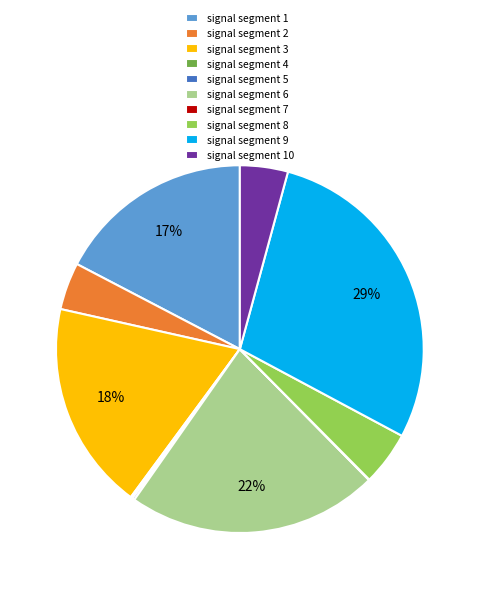

To the nearest percent, what is the difference between the largest and smallest slice percentages?

29%